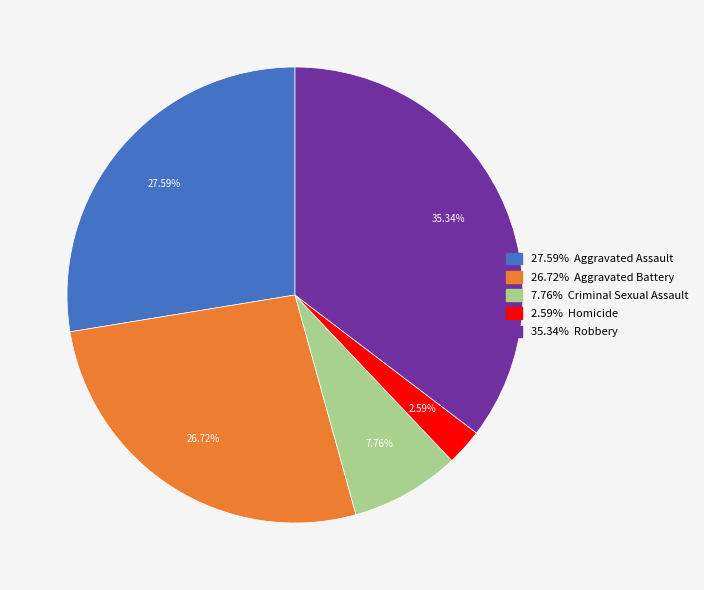

Is there any slice that represents more than half of the pie?

No